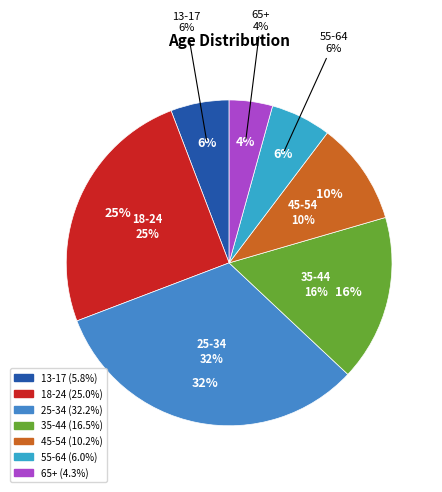

How many slices are in this pie chart?

7